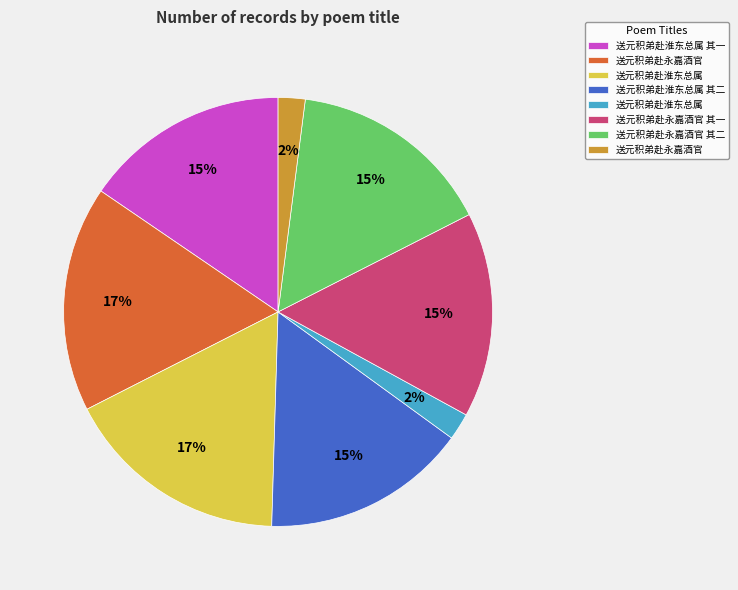

To the nearest percent, what is the difference between the largest and smallest slice percentages?

15%